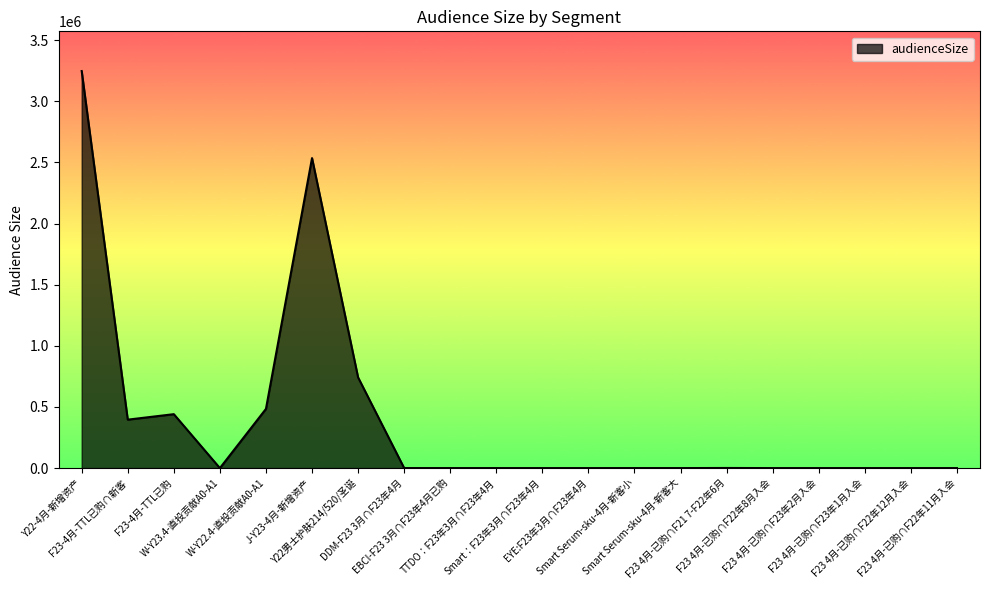

What is the difference between the maximum and minimum values?

3246960